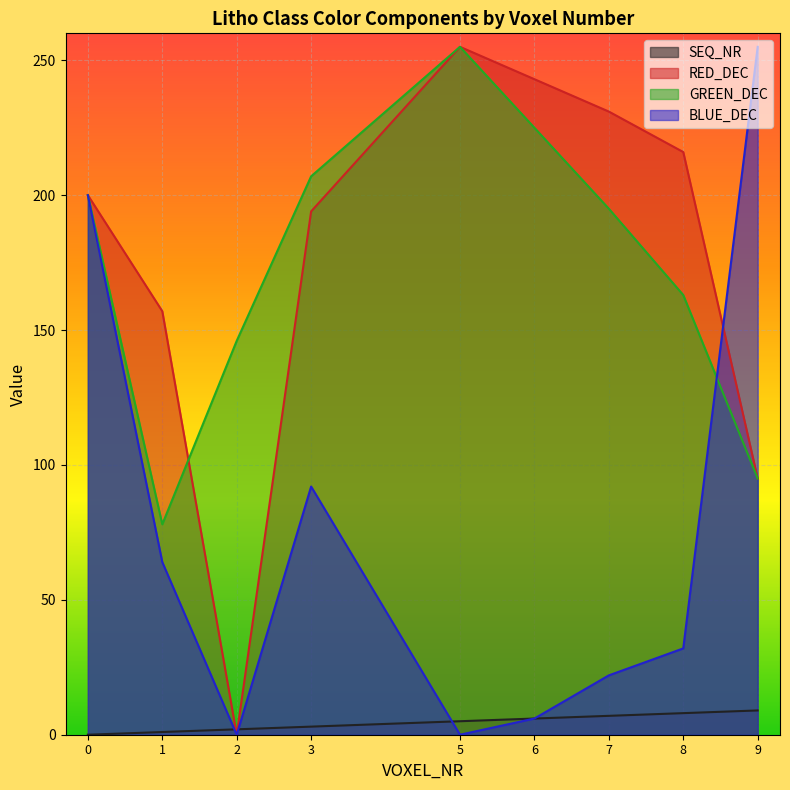

The GREEN_DEC series shows 70 at 8. True or false?

False